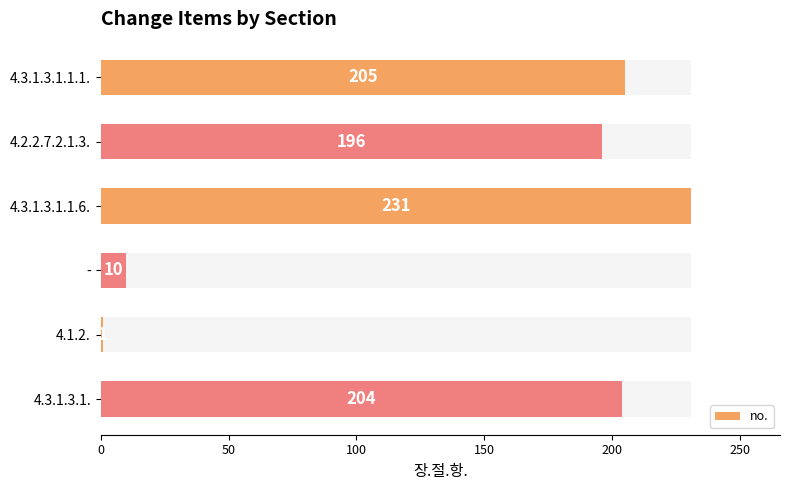

What is the difference between the maximum and minimum values?

230